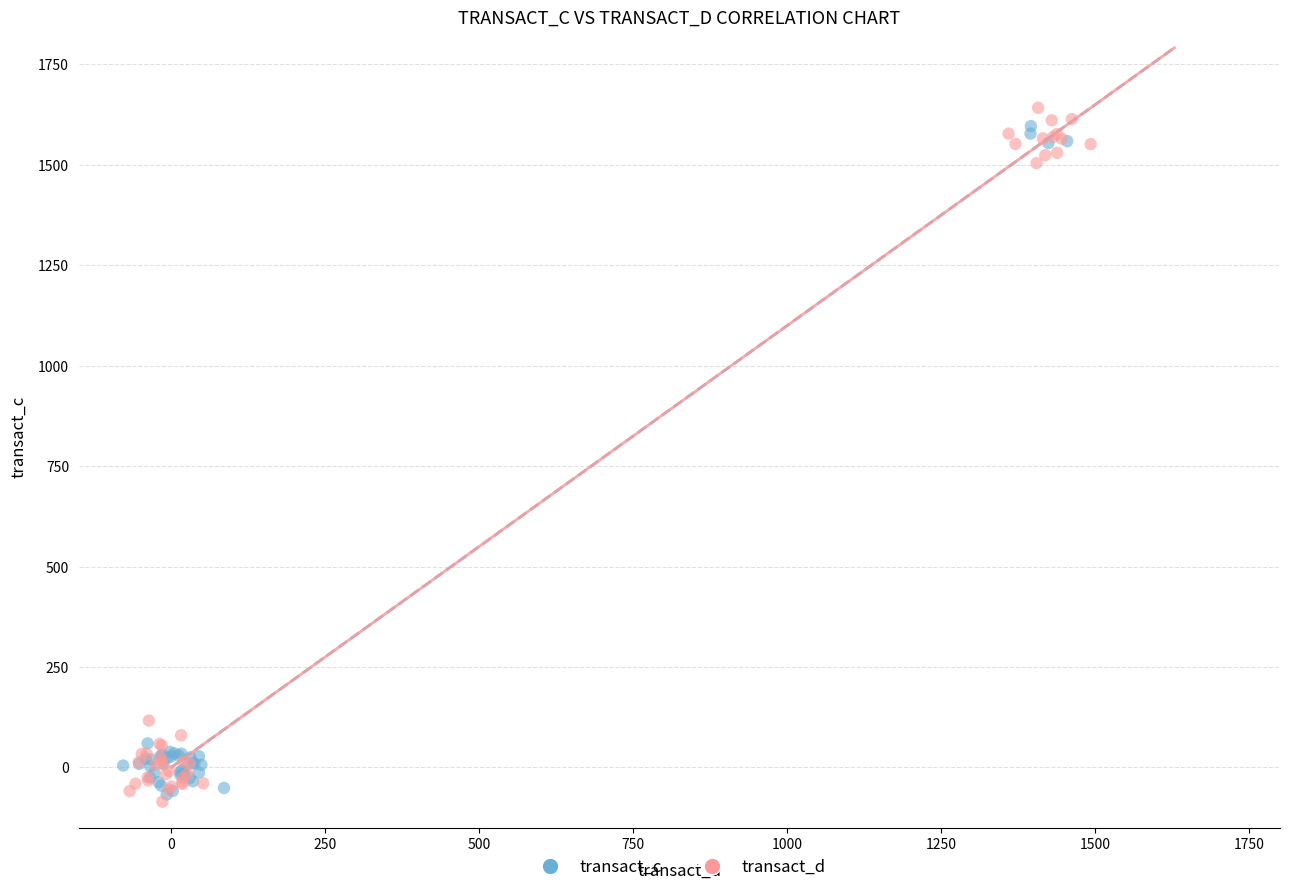

Which series has the widest spread of Y values?

transact_d